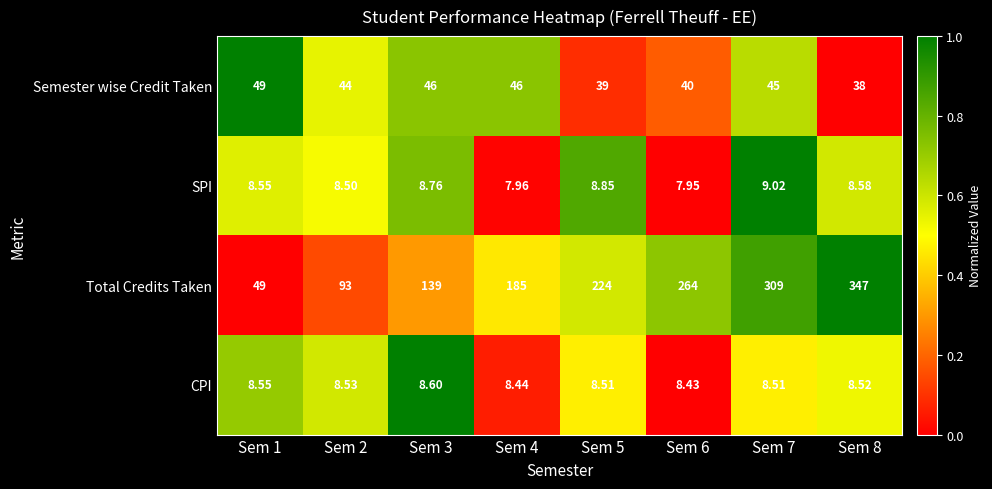

What is the difference between the highest and lowest values at Sem 8?

338.5